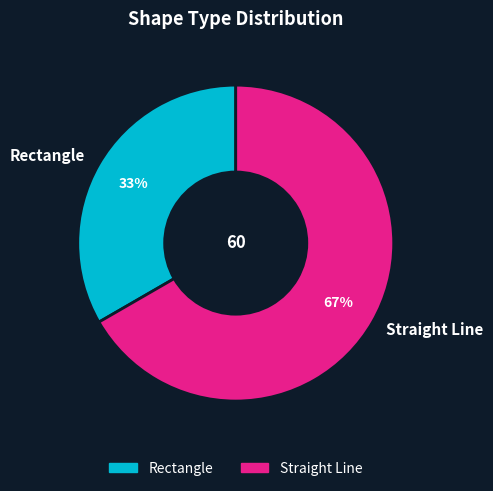

Between Rectangle and Straight Line, which is larger?

Straight Line